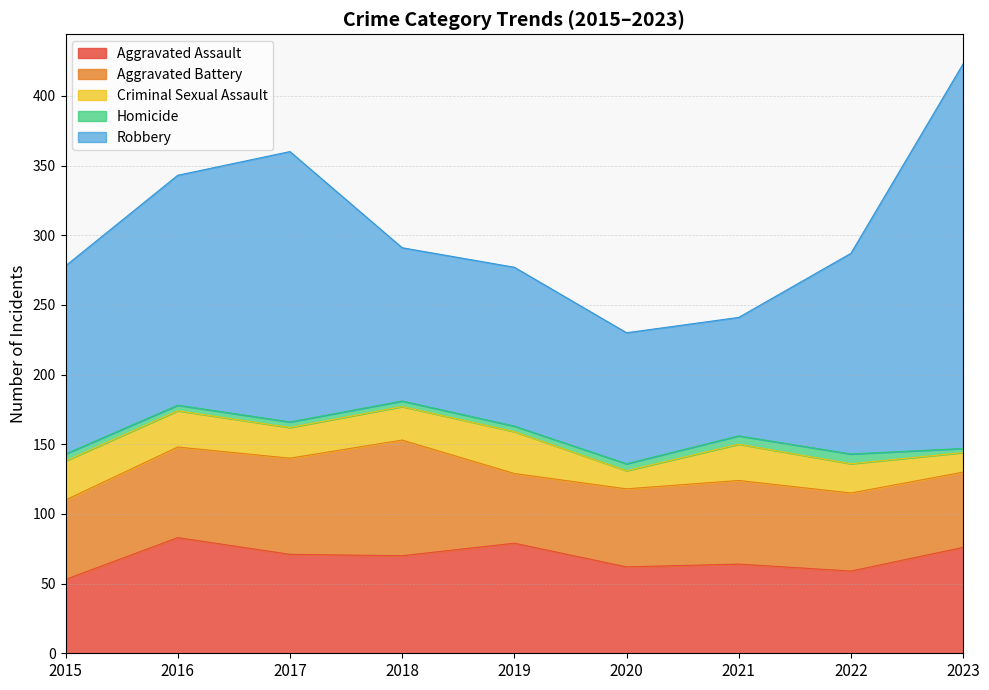

What is the value of the Aggravated Battery point at the 7th from the left?

60